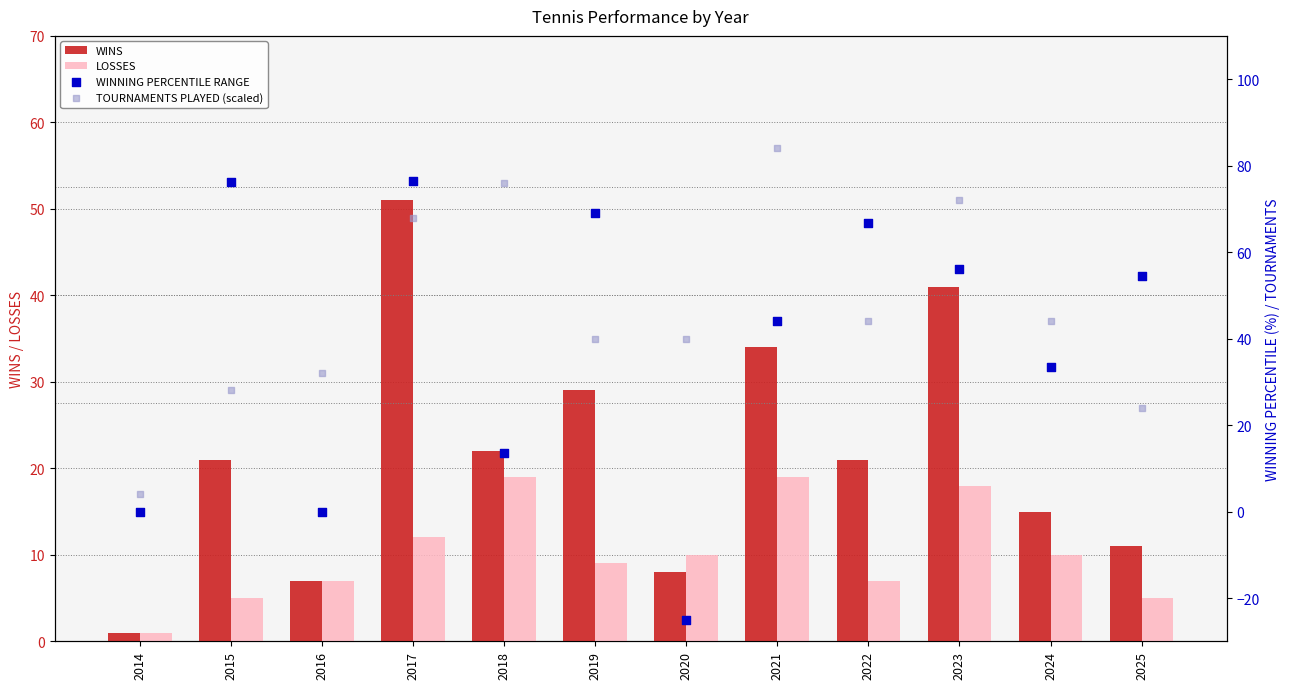

Which series has the largest total across all categories?

TOURNAMENTS PLAYED (scaled)